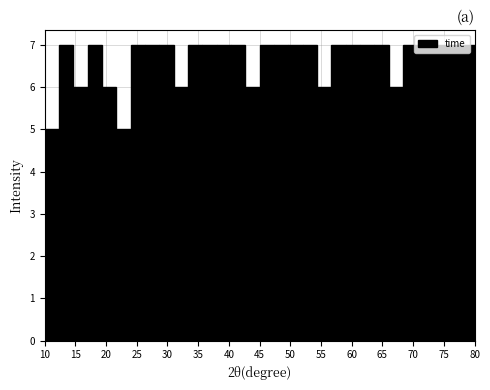

Reading left to right, list every bar in this chart as the range it spans on the x-axis followed by its height. Neither the bar edges nor the heights are printed on the chart, so give them approximately, as read against the axes.

10.0 to 12.5: 5
12.5 to 14.5: 7
14.5 to 17.0: 6
17.0 to 19.5: 7
19.5 to 21.5: 6
21.5 to 24.0: 5
24.0 to 26.5: 7
26.5 to 28.5: 7
28.5 to 31.0: 7
31.0 to 33.5: 6
33.5 to 35.5: 7
35.5 to 38.0: 7
38.0 to 40.5: 7
40.5 to 42.5: 7
42.5 to 45.0: 6
45.0 to 47.5: 7
47.5 to 49.5: 7
49.5 to 52.0: 7
52.0 to 54.5: 7
54.5 to 56.5: 6
56.5 to 59.0: 7
59.0 to 61.5: 7
61.5 to 63.5: 7
63.5 to 66.0: 7
66.0 to 68.5: 6
68.5 to 70.5: 7
70.5 to 73.0: 7
73.0 to 75.5: 7
75.5 to 77.5: 7
77.5 to 80.0: 7